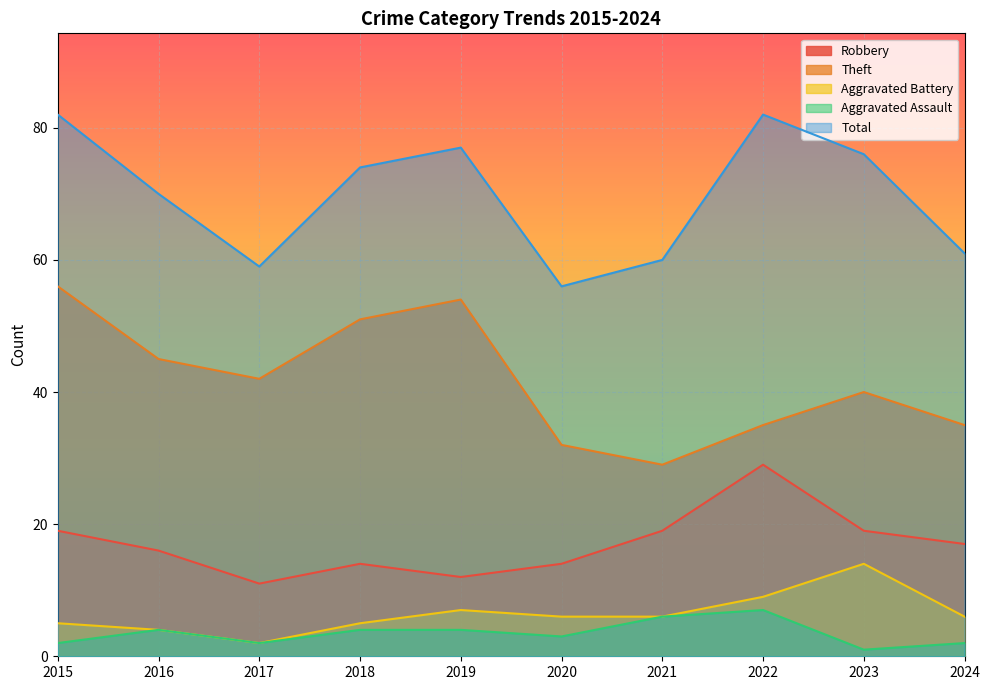

What is the value of the Theft point at the 5th from the left?

54